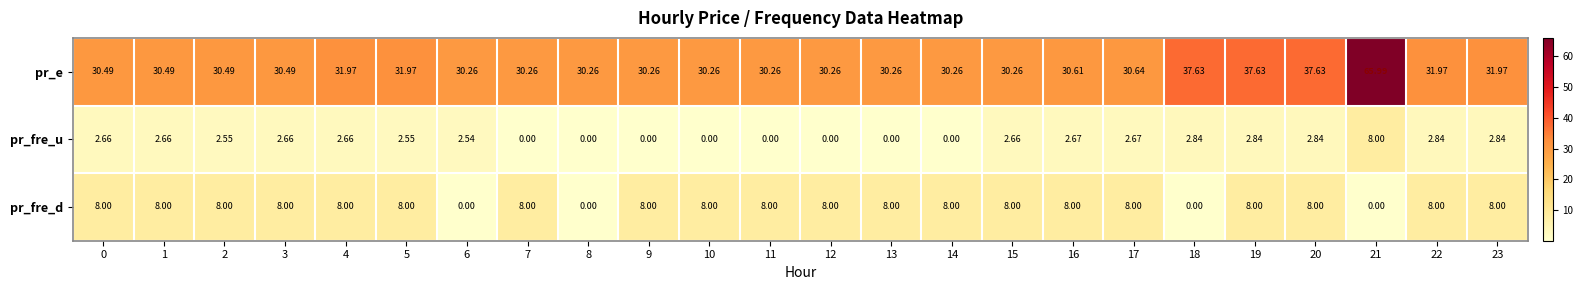

At which category does the chart reach its peak across all series?

21